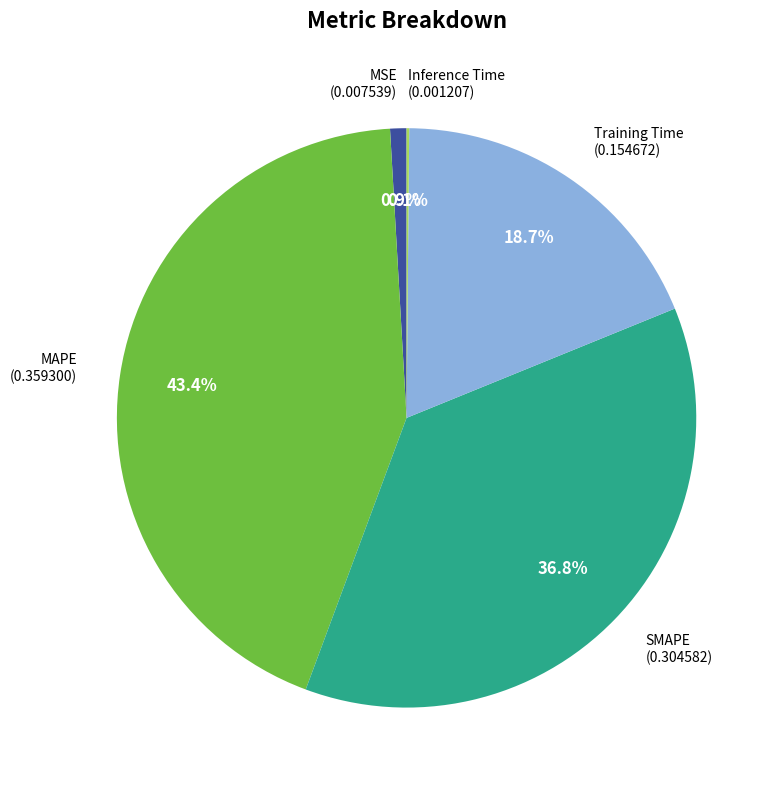

What is the largest slice in the pie chart?

MAPE